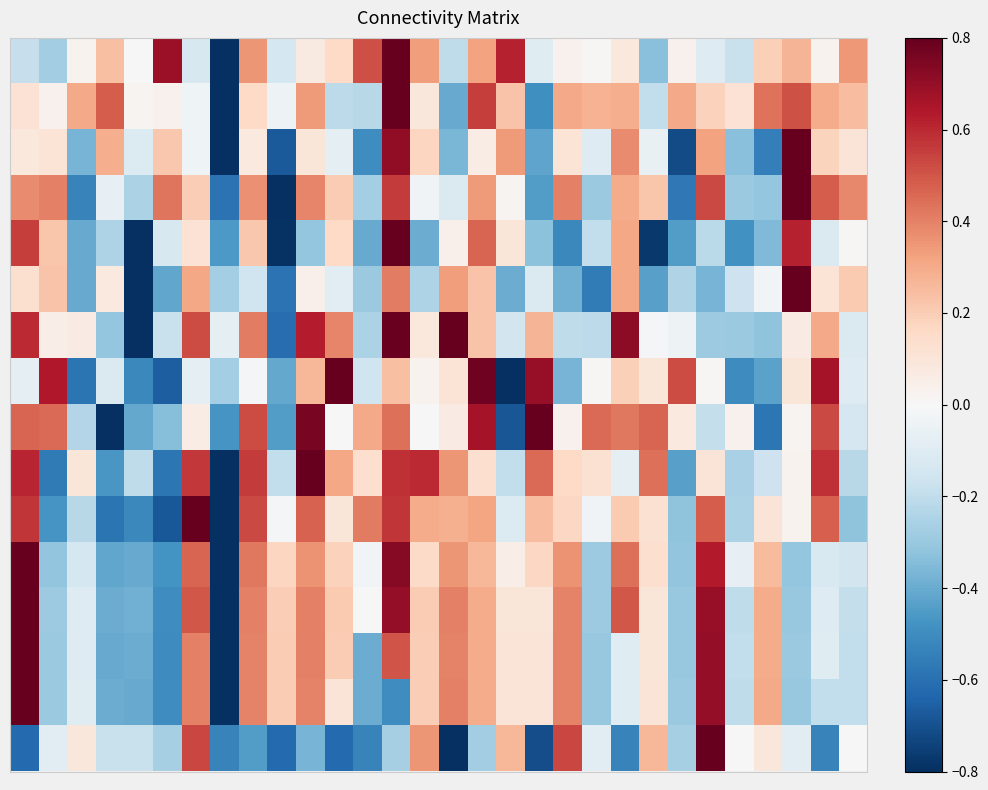

At which category is the sum across all series the highest?

13